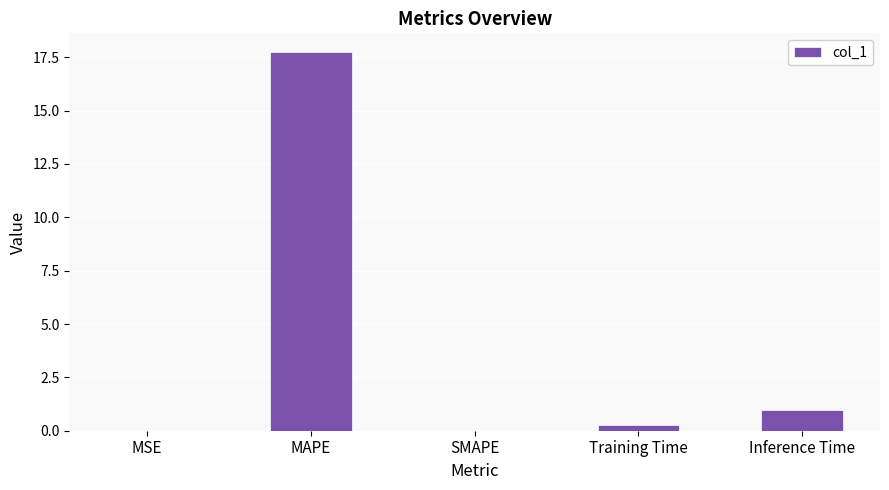

Between MSE and Training Time, which is larger?

Training Time